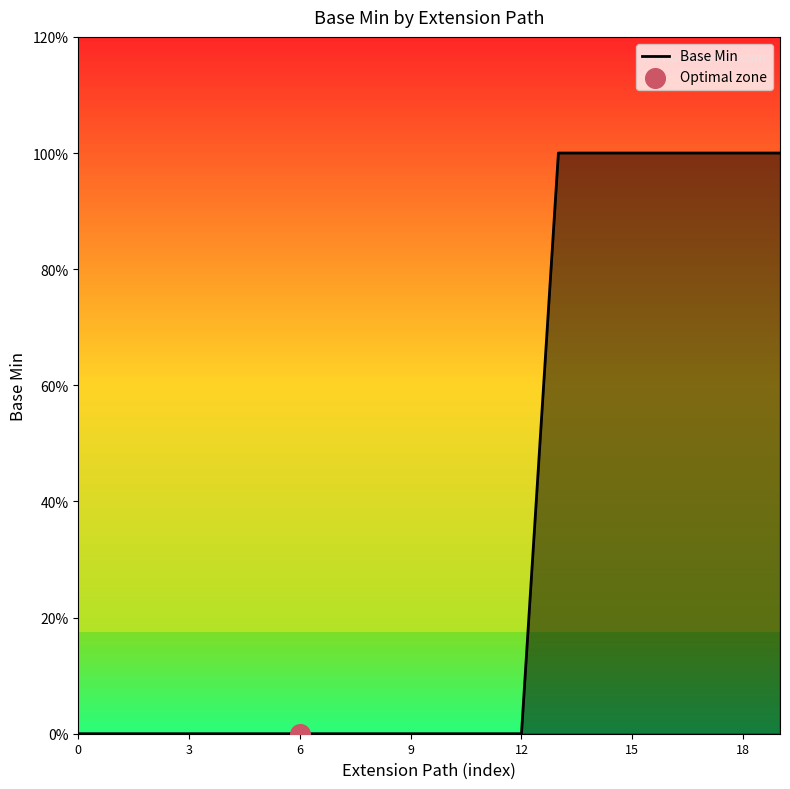

Does the chart have visible grid lines?

No